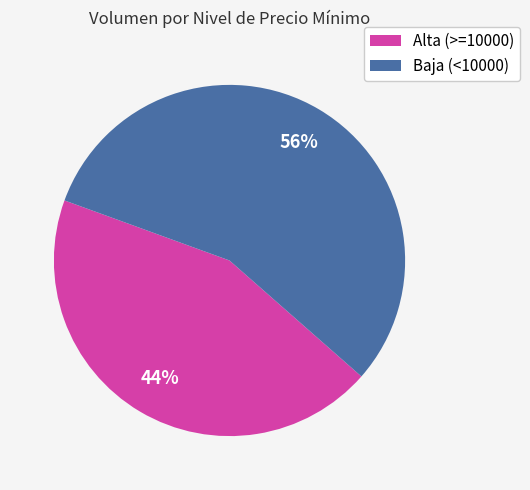

How many slices are in this pie chart?

2